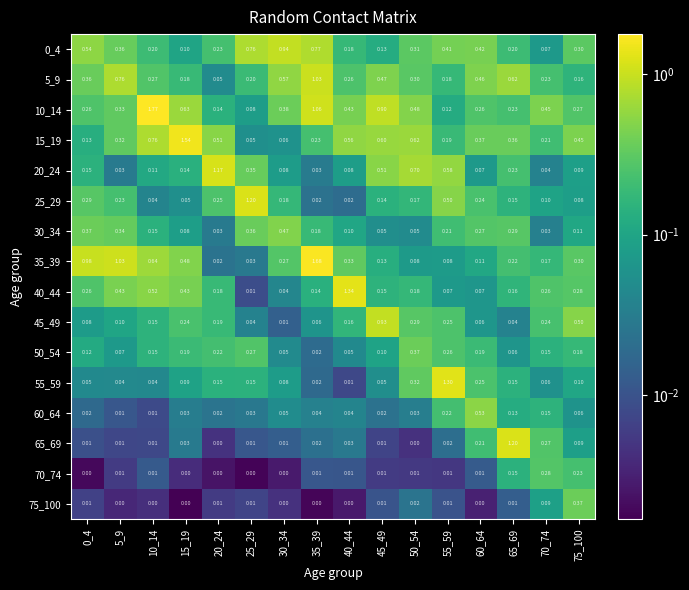

Is the value of 45_49 at 25_29 greater than the value of 75_100 at 55_59?

Yes